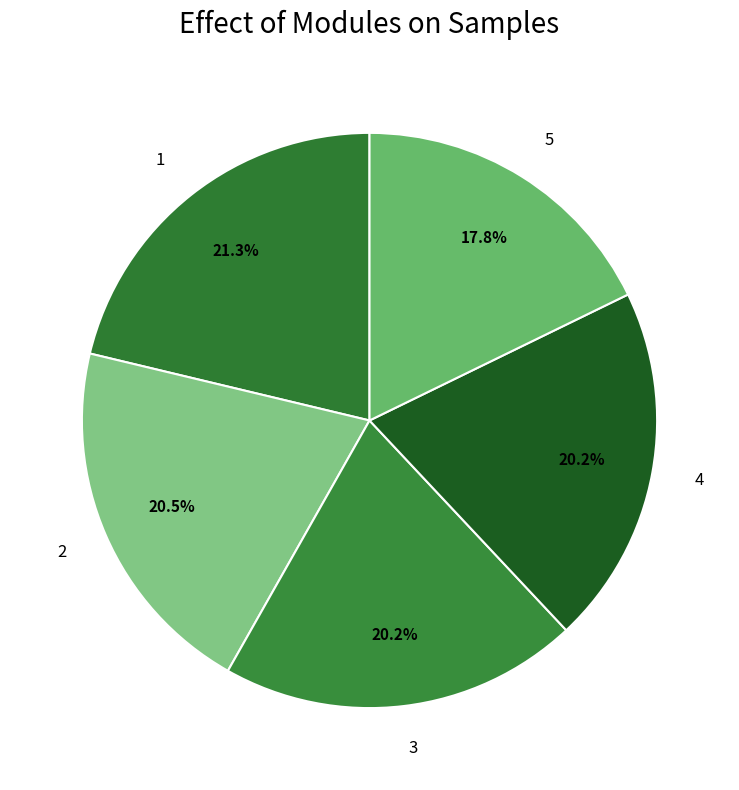

Combined, do 2 and 4 account for over 50%?

No